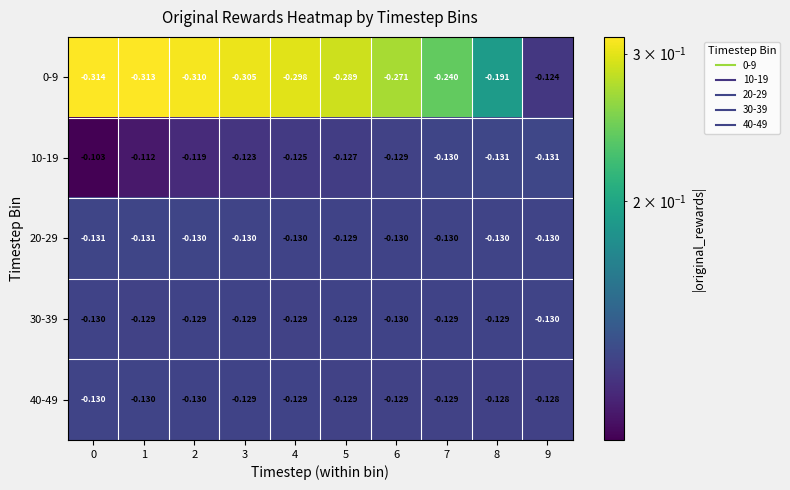

Is the value of 0-9 at 6 greater than the value of 40-49 at 8?

No